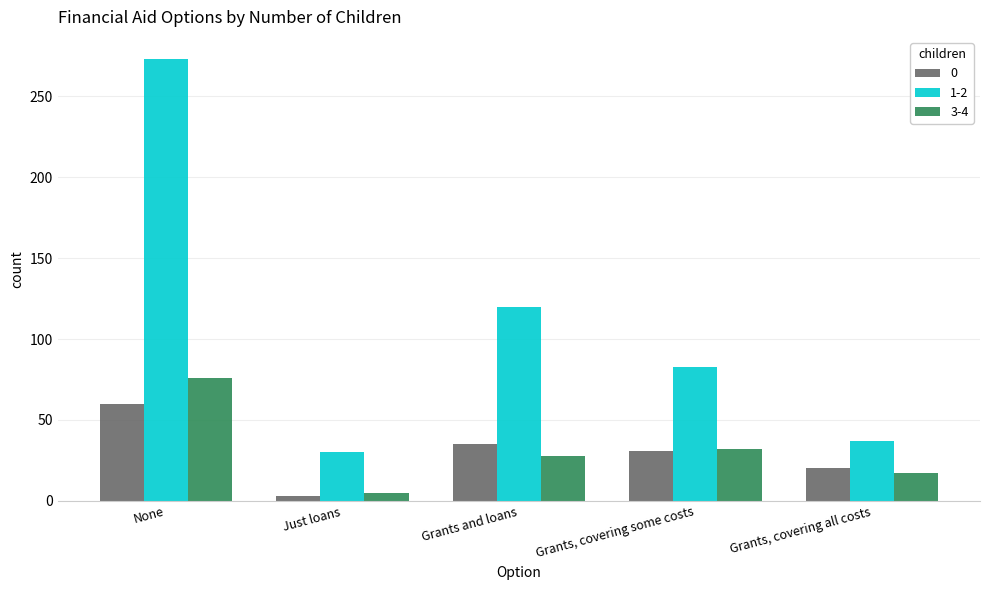

Reading left to right, transcribe all the data shown in this chart.

0: None=60	Just loans=3	Grants and loans=35	Grants, covering some costs=31	Grants, covering all costs=20
1-2: None=273	Just loans=30	Grants and loans=120	Grants, covering some costs=83	Grants, covering all costs=37
3-4: None=76	Just loans=5	Grants and loans=28	Grants, covering some costs=32	Grants, covering all costs=17